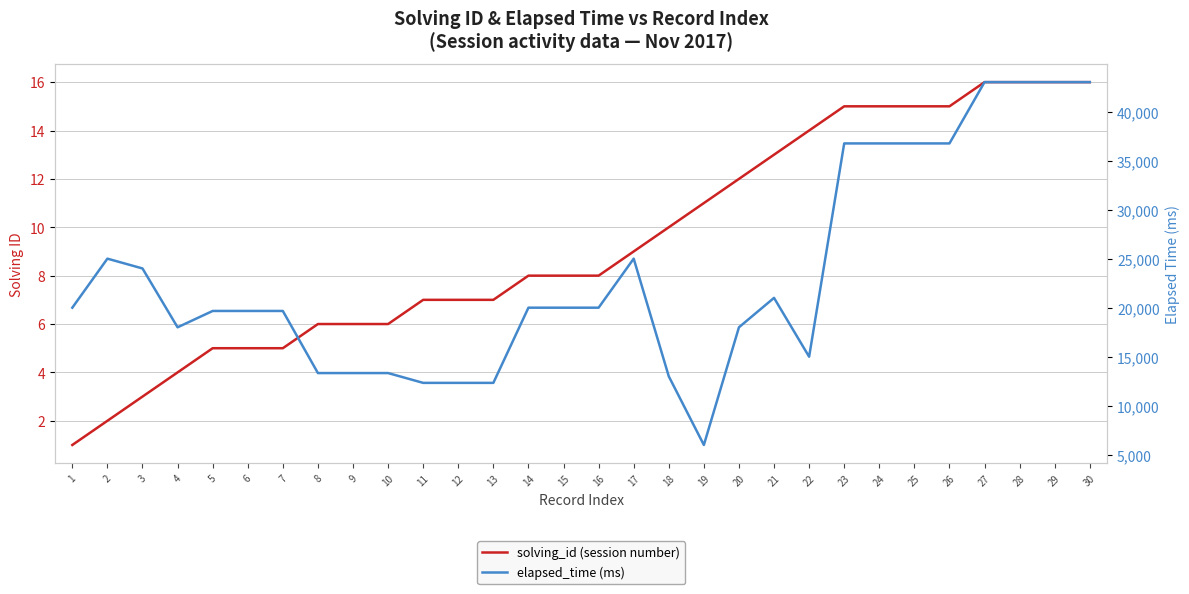

What is the total value across all series at 30?

43016